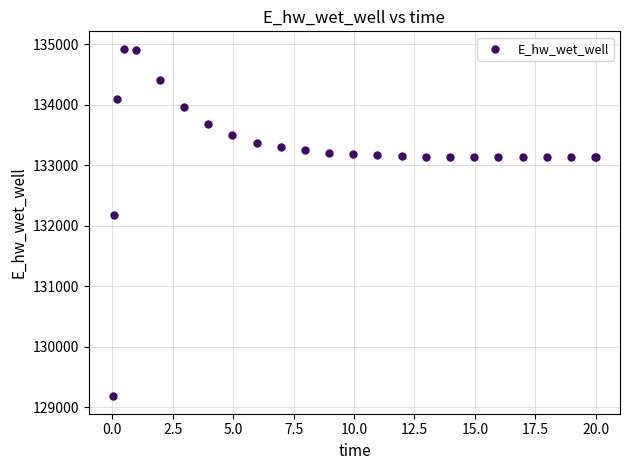

What Y value in the scatter plot is closest to 132055?

132181.3